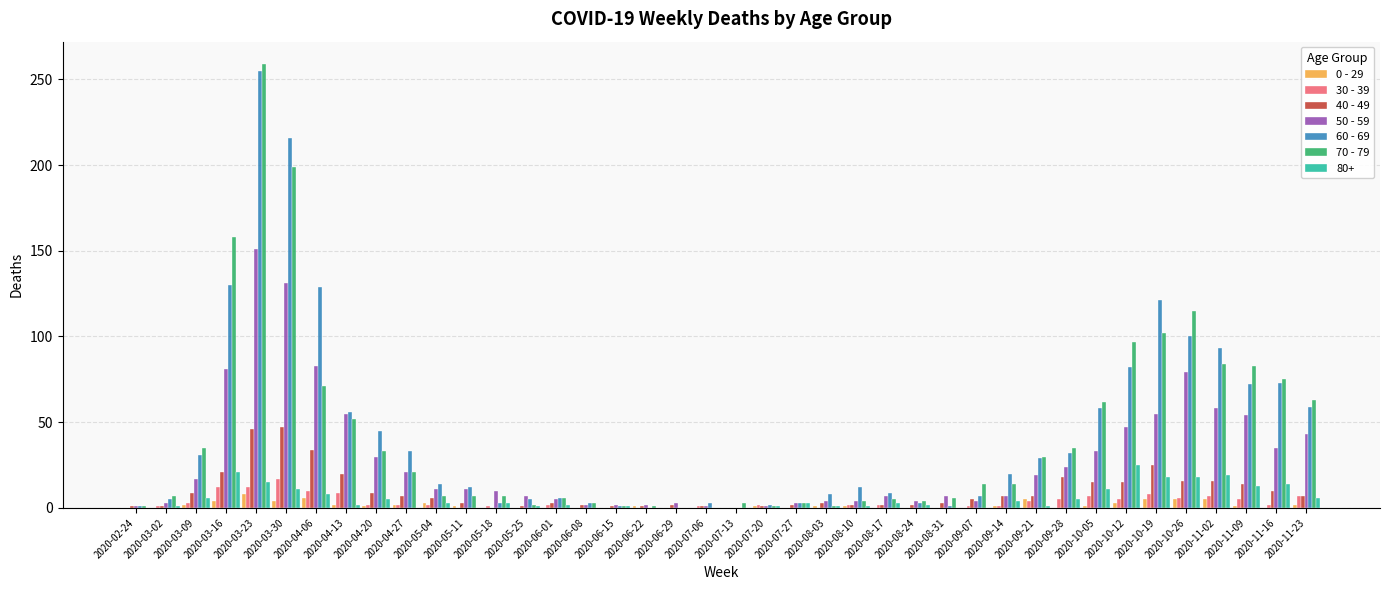

What is the difference between the 70 - 79 values at 2020-10-12 and 2020-09-14?

83